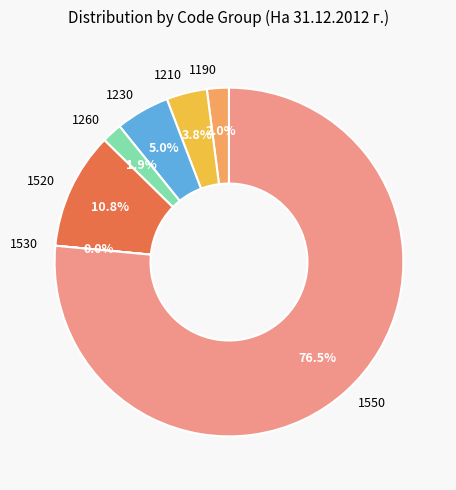

What is the total percentage of 1520 and 1550?

87.3%